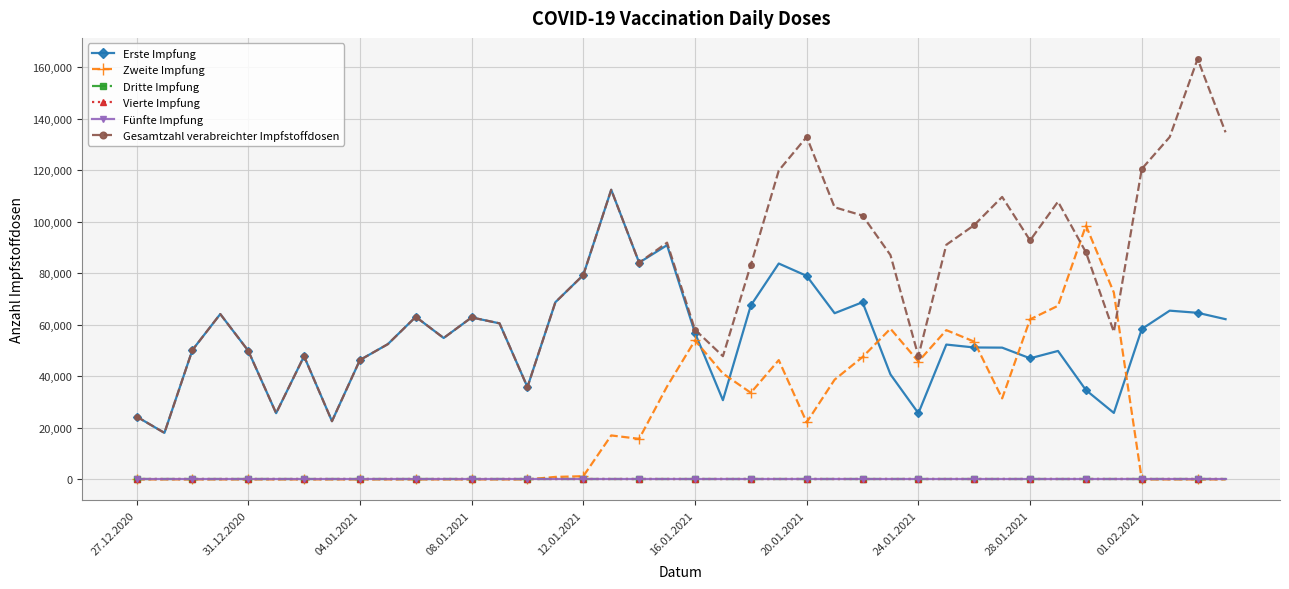

Which series has the largest range (max minus min)?

Gesamtzahl verabreichter Impfstoffdosen